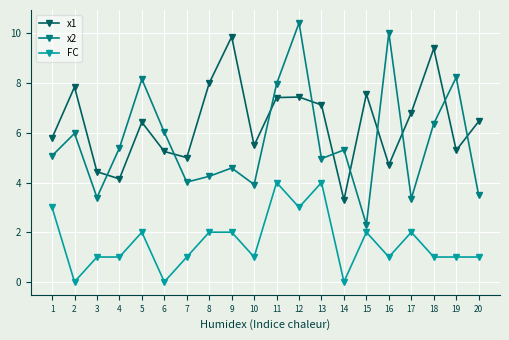

At which category is the sum across all series the highest?

12